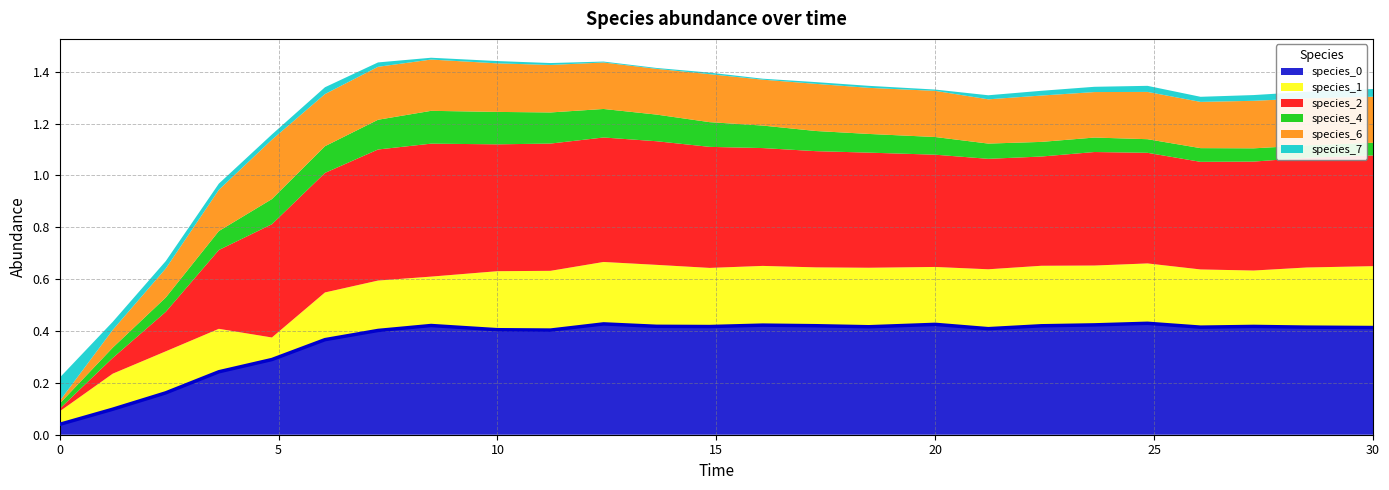

List the labels in order of species_6 value, smallest first.

0.0, 1.2121212121212122, 2.4242424242424243, 3.6363636363636367, 21.21212121212121, 23.63636363636364, 13.636363636363637, 16.060606060606062, 30.0, 18.484848484848484, 20.0, 26.060606060606062, 22.424242424242426, 12.424242424242424, 28.484848484848484, 17.272727272727273, 24.848484848484848, 11.212121212121213, 27.272727272727277, 14.84848484848485, 10.0, 8.484848484848484, 6.0606060606060606, 7.272727272727273, 4.848484848484849